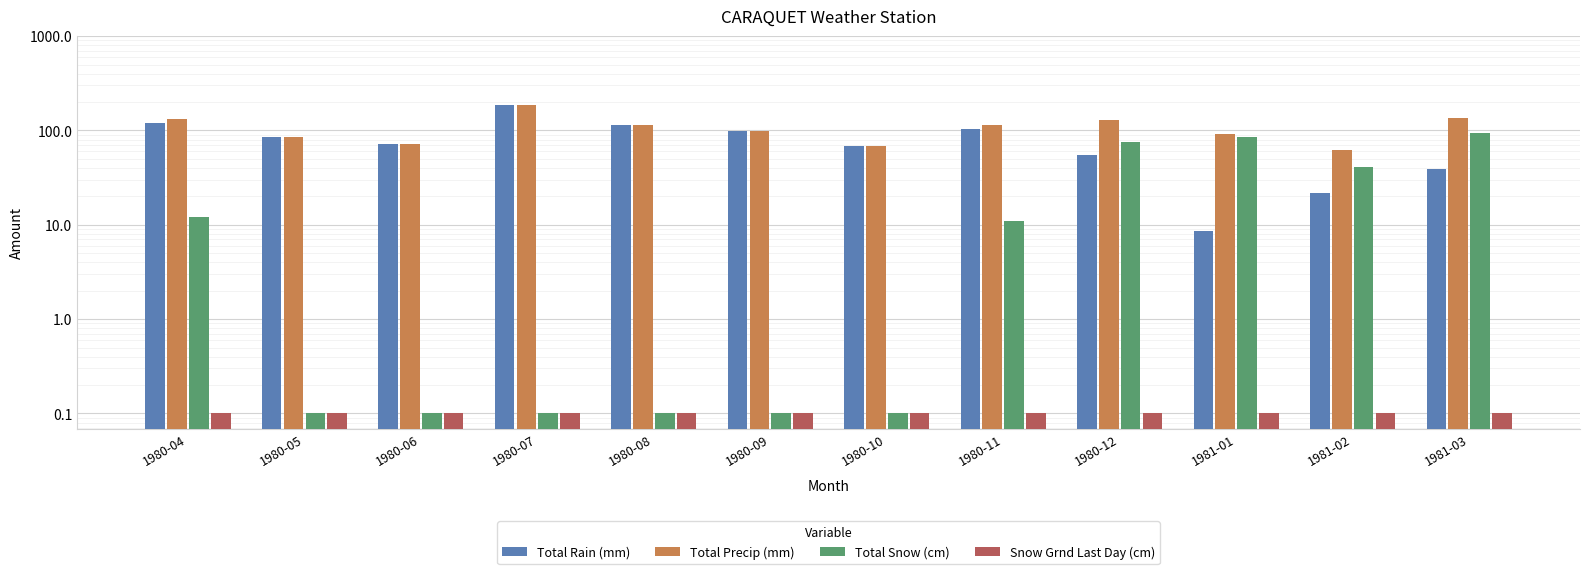

What are all the series names shown in the legend?

Total Rain (mm), Total Precip (mm), Total Snow (cm), Snow Grnd Last Day (cm)